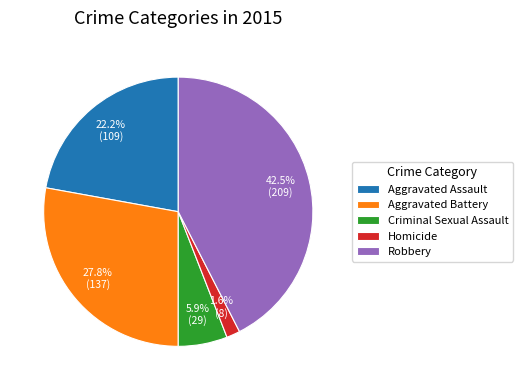

Rank the categories by value from highest to lowest.

Robbery, Aggravated Battery, Aggravated Assault, Criminal Sexual Assault, Homicide